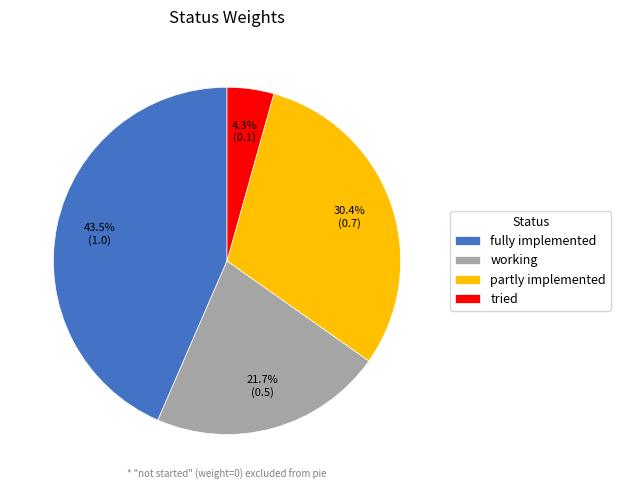

Is there a majority slice in this chart?

No